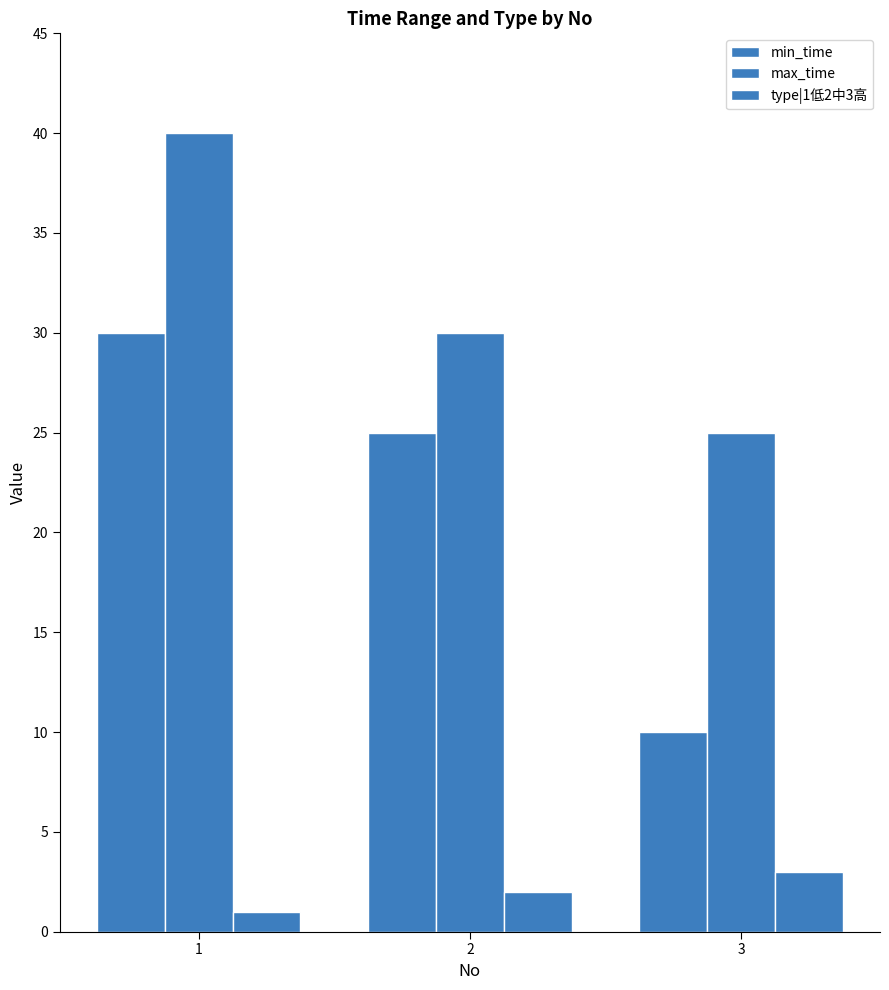

How many data points in min_time are less than 25?

1